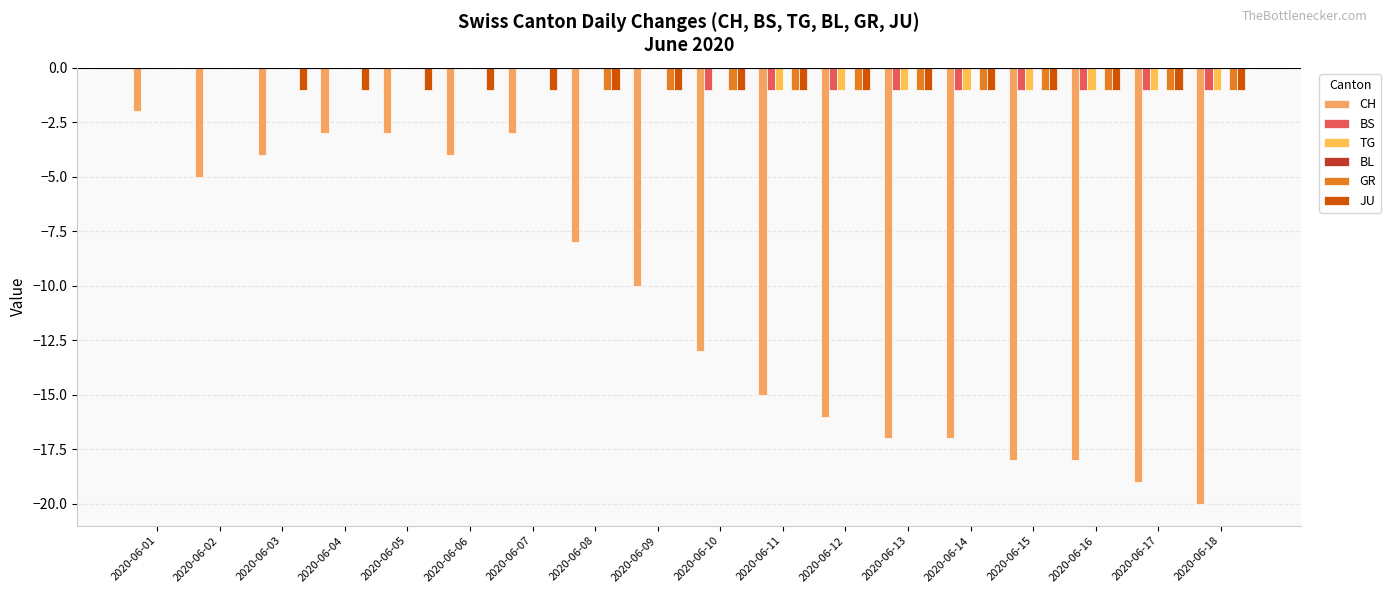

What is the minimum value for GR?

-1